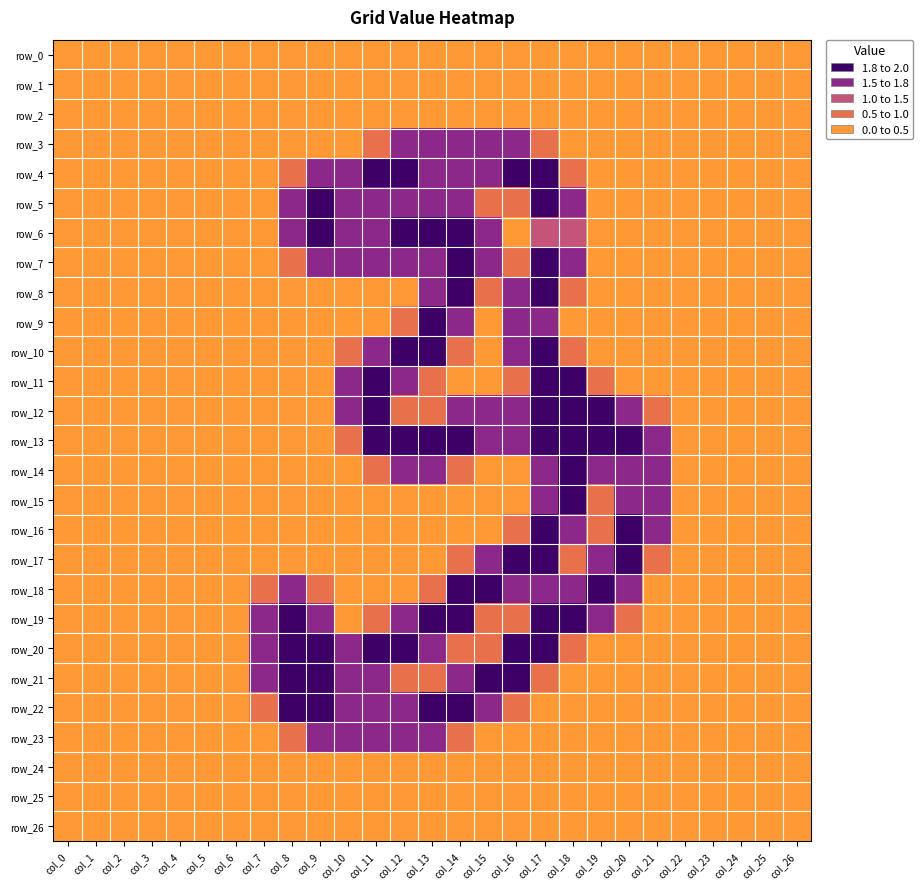

What is the sum of the row_7 values at col_2 and col_18?

1.5